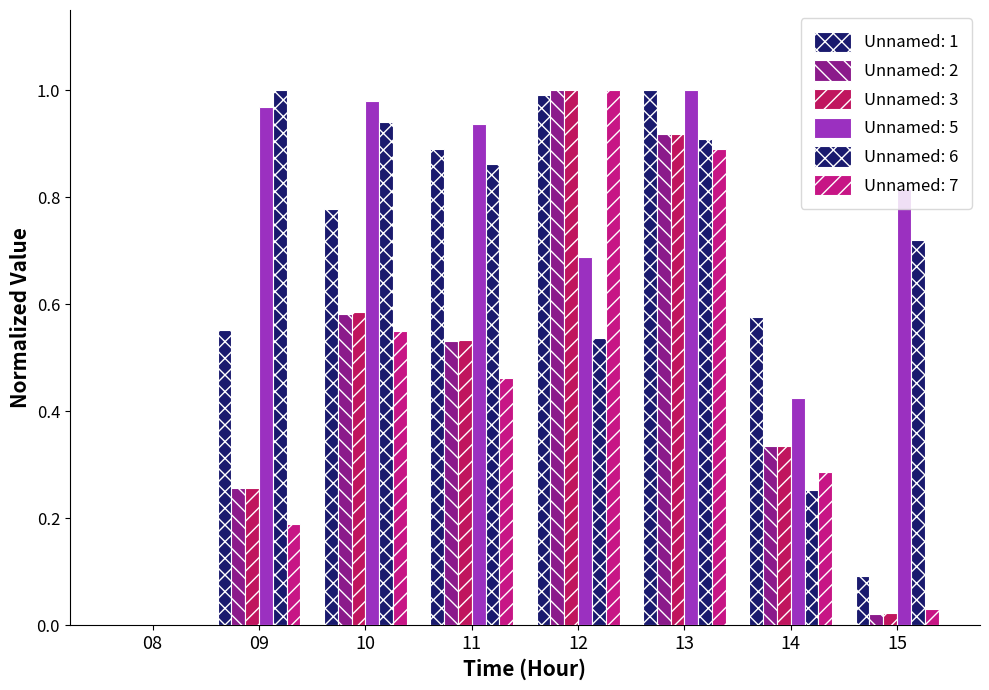

How many groups of bars are there?

8